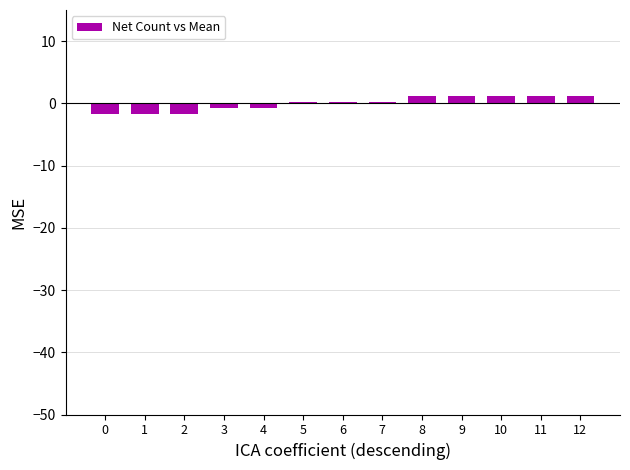

What is the value of the 4th bar from the left?

-0.8